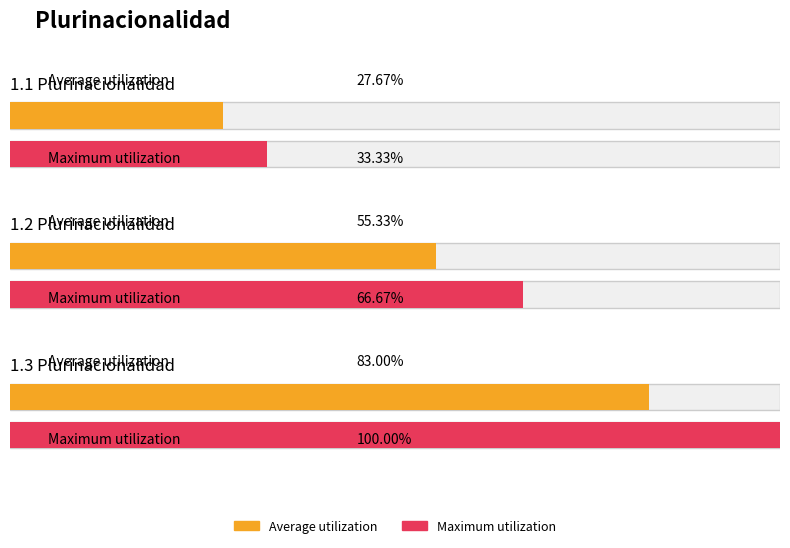

What is the label of the 2nd bar from the right?

1.2 Plurinacionalidad